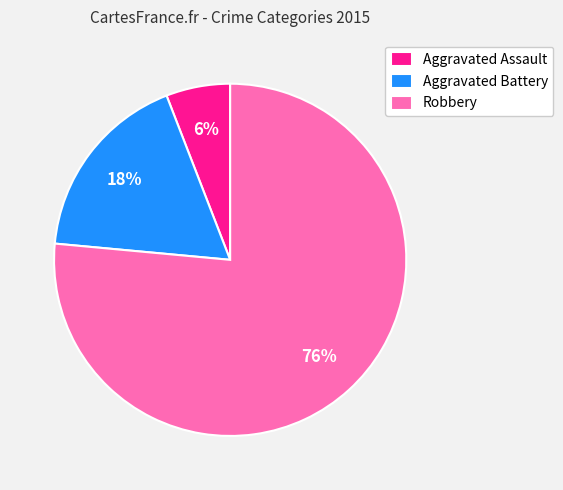

What portion of the pie excludes Aggravated Battery?

82.4%